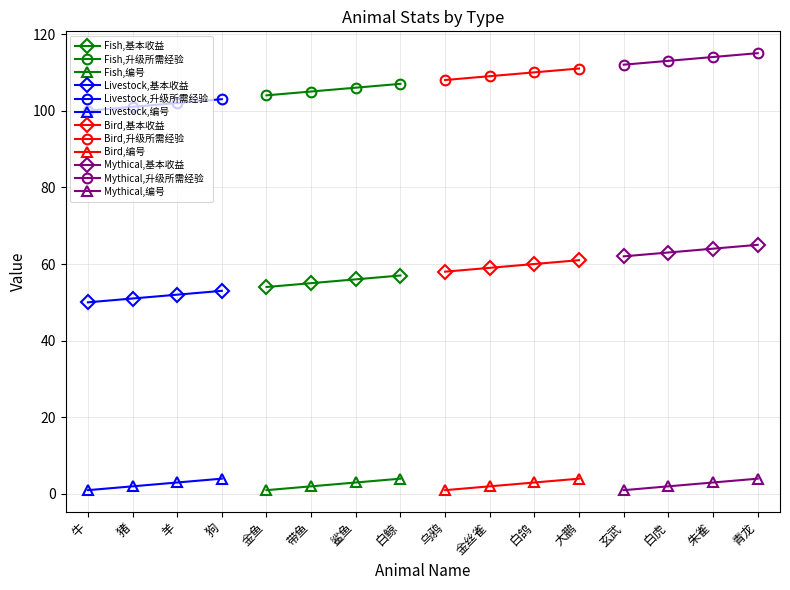

True or false: 基本收益 has more than 0 interior local peaks.

False